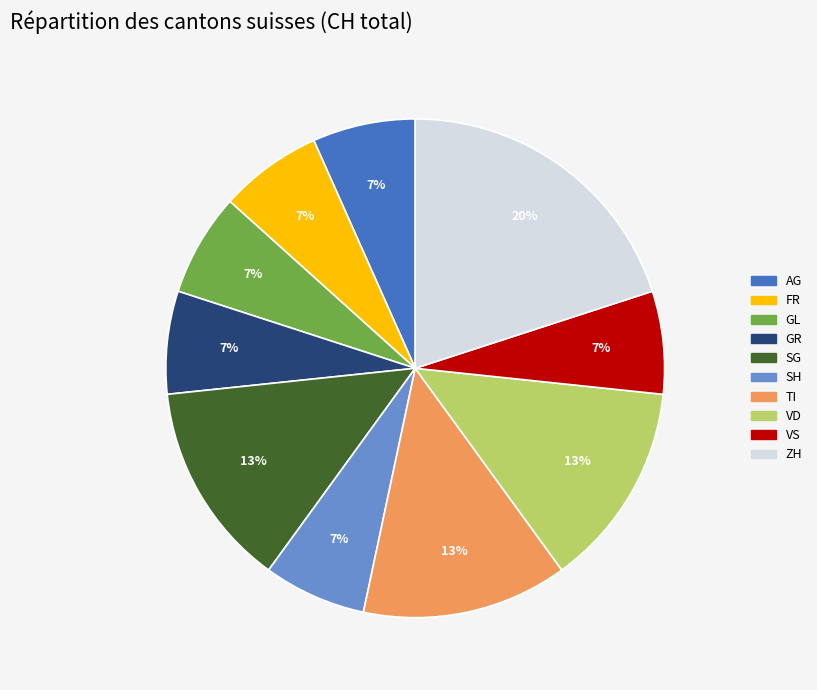

To the nearest percent, what is the average slice percentage?

10%